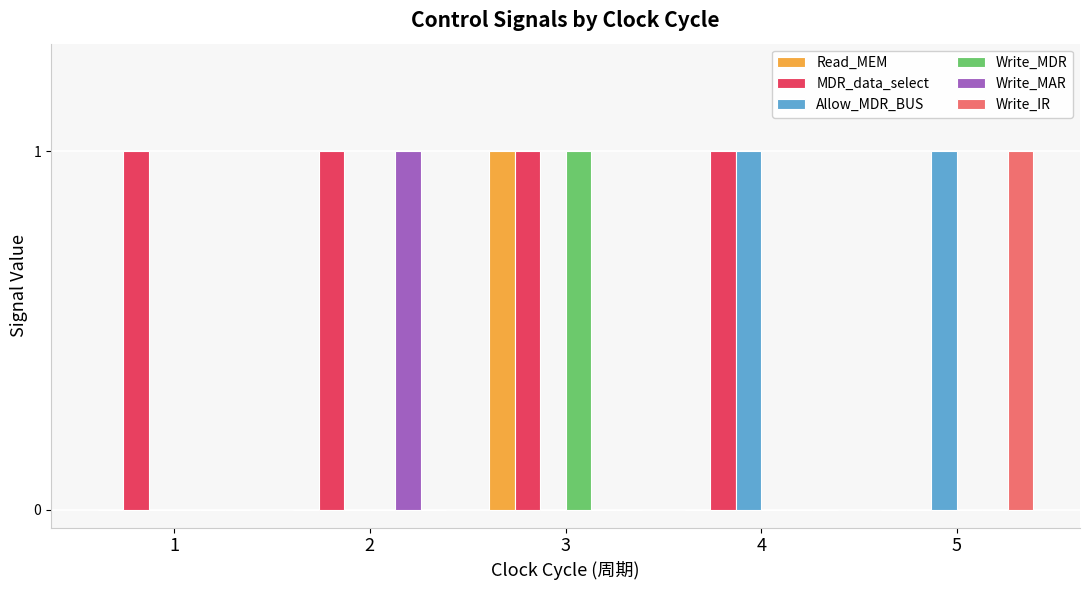

Which category has the highest value in the Write_MDR series?

3